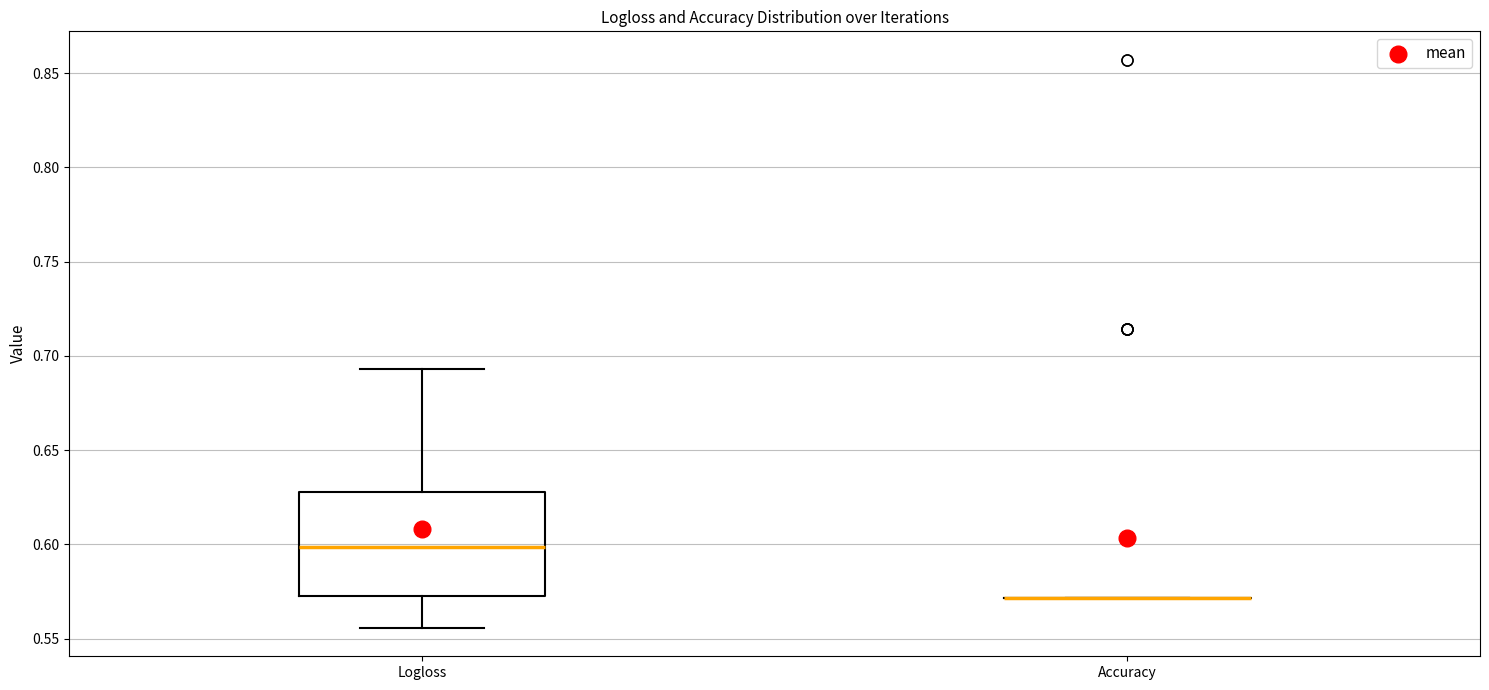

Which box is the tallest, from its lower edge to its upper edge?

Logloss